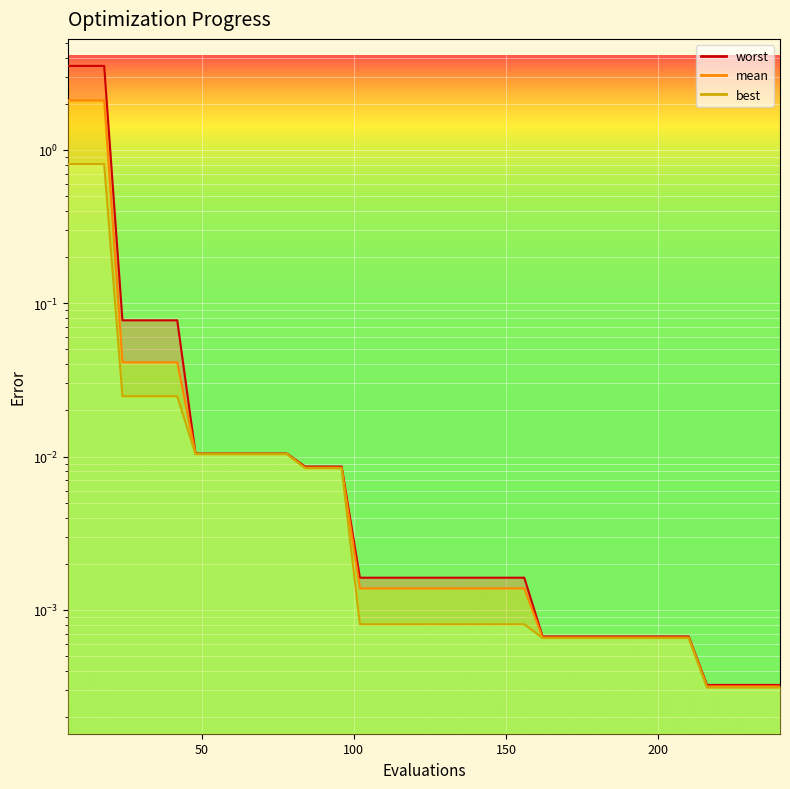

Which series has the largest total across all categories?

worst line